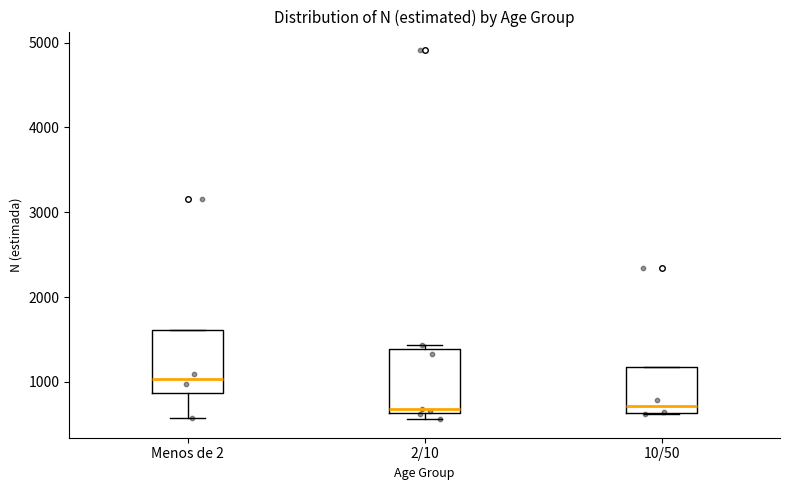

Reading left to right, read every box against the y-axis: the position of its median line, the range the box covers, and the ends of its whiskers. The values are not printed on the chart, so give them approximately, as read against the axis.

Menos de 2: median 1000, box 900 to 1600, whiskers 600 to 1600
2/10: median 700, box 600 to 1400, whiskers 600 (just below the box's lower edge) to 1400 (just above the box's upper edge)
10/50: median 700, box 600 to 1200, whiskers 600 to 1200